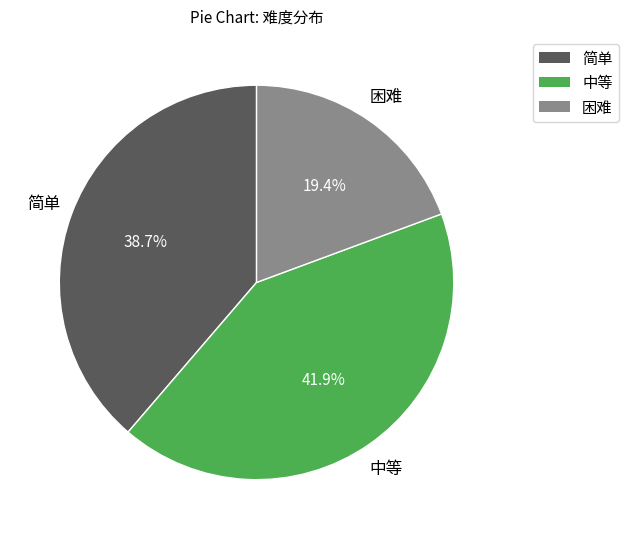

Which category has the smallest portion of the pie?

困难